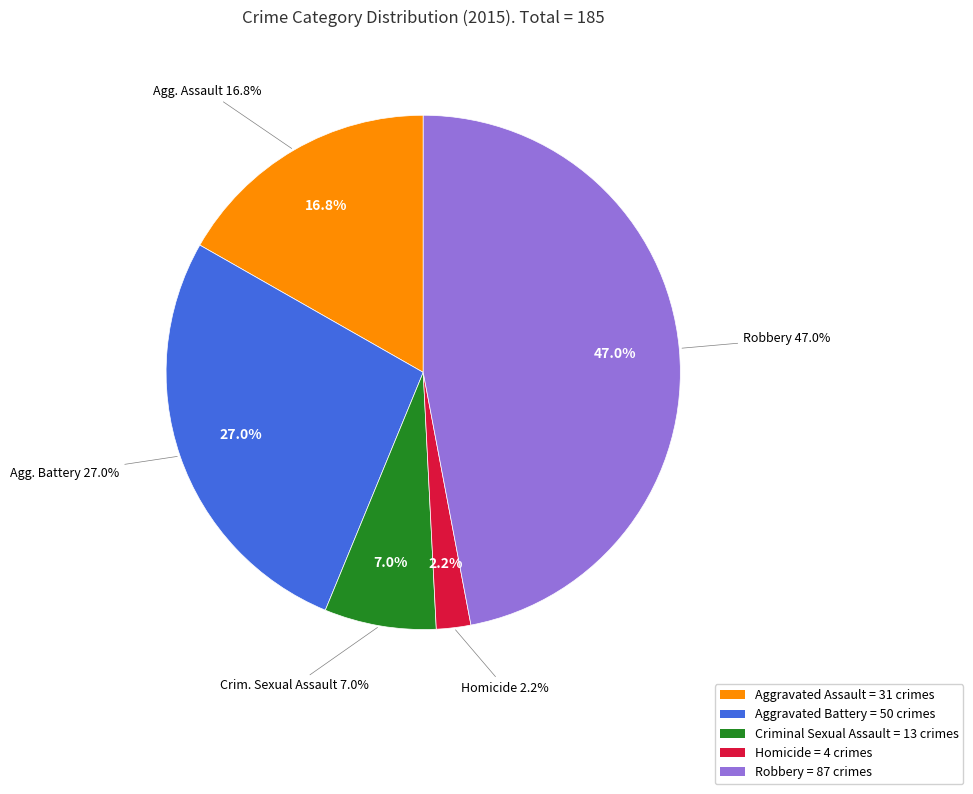

Combined, what portion of the pie is Criminal Sexual Assault and Robbery?

54.1%